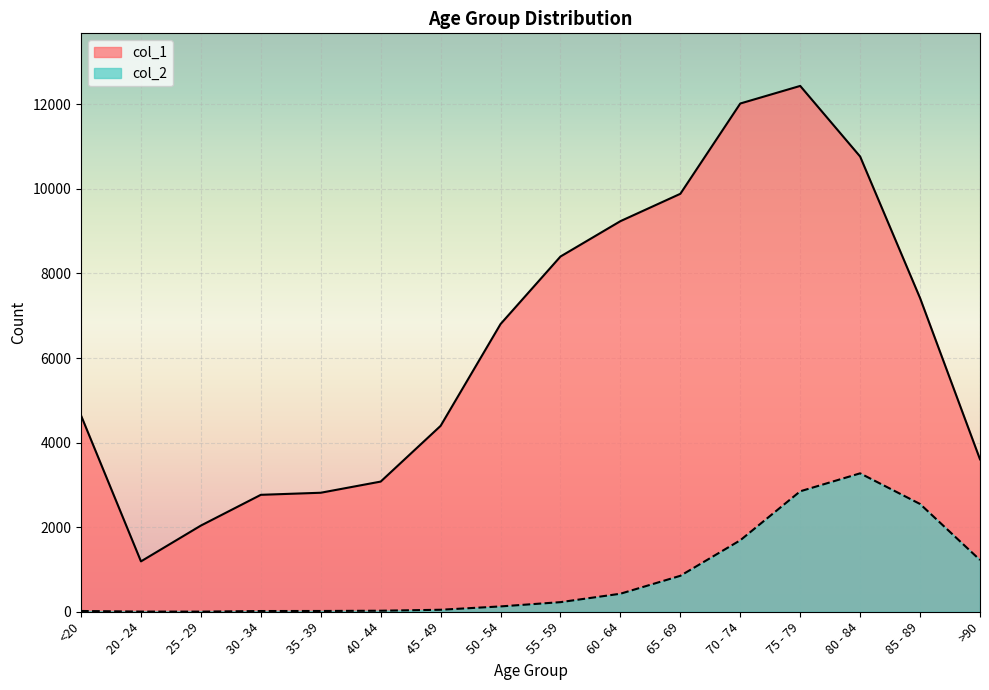

Reading left to right, list all the values displayed in this chart.

col_1: 4641	1191	2038	2765	2814	3078	4396	6803	8400	9236	9883	12018	12434	10764	7417	3604
col_2: 18	4	3	17	18	24	47	126	227	426	850	1690	2848	3273	2548	1224